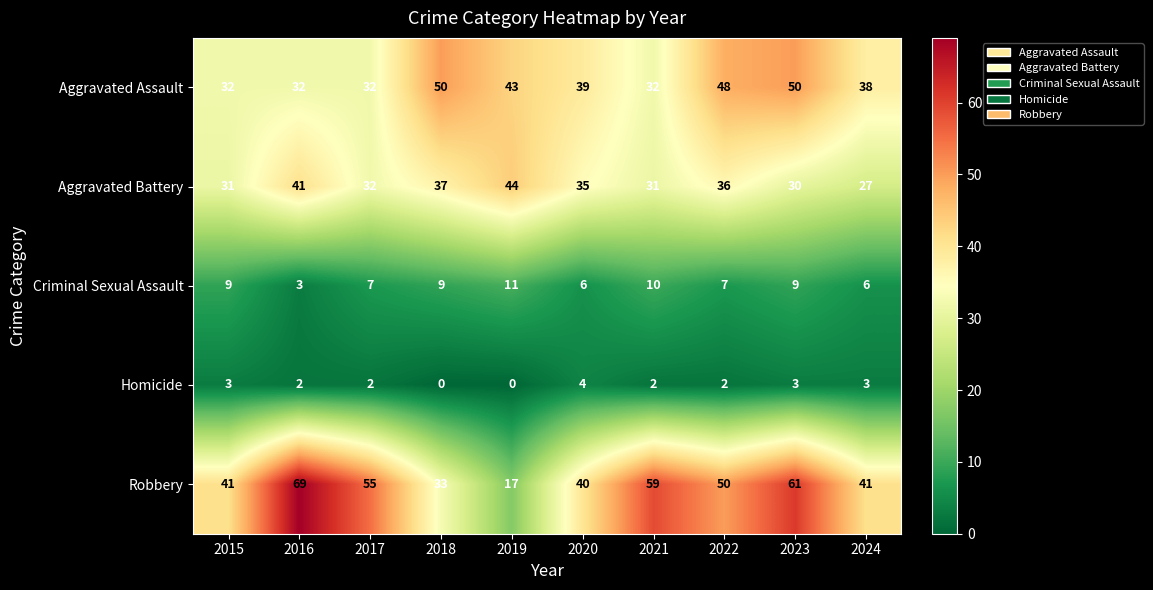

Which category has the lowest value in the Criminal Sexual Assault series?

2016